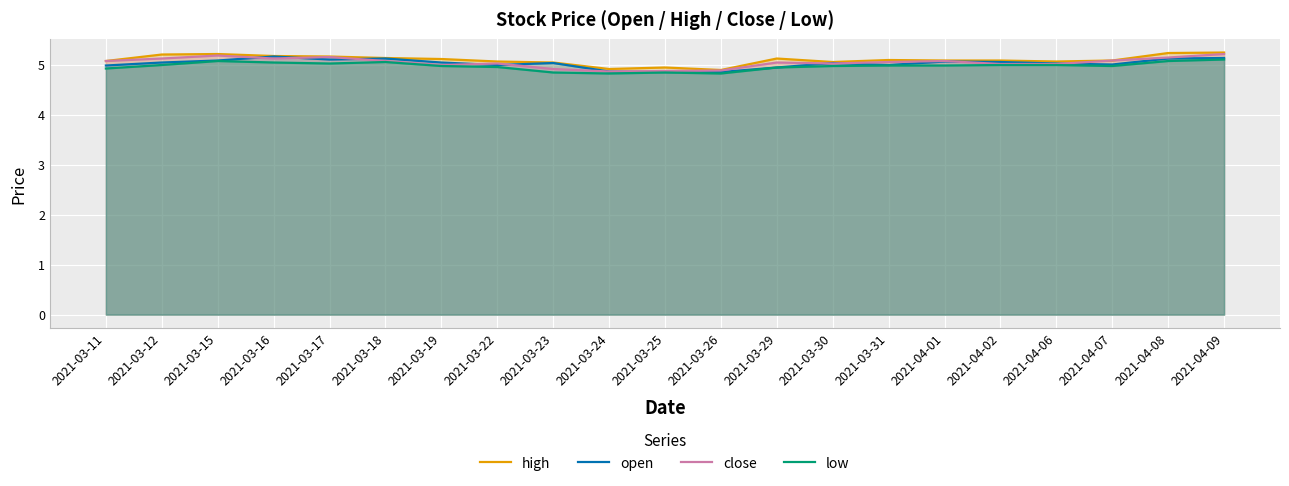

Reading left to right, what are all the values shown in this chart?

high: 2021-03-11=5.1	2021-03-12=5.2	2021-03-15=5.2	2021-03-16=5.2	2021-03-17=5.2	2021-03-18=5.1	2021-03-19=5.1	2021-03-22=5.1	2021-03-23=5.0	2021-03-24=4.9	2021-03-25=5.0	2021-03-26=4.9	2021-03-29=5.1	2021-03-30=5.1	2021-03-31=5.1	2021-04-01=5.1	2021-04-02=5.1	2021-04-06=5.1	2021-04-07=5.1	2021-04-08=5.2	2021-04-09=5.2
open: 2021-03-11=5.0	2021-03-12=5.0	2021-03-15=5.1	2021-03-16=5.2	2021-03-17=5.1	2021-03-18=5.1	2021-03-19=5.0	2021-03-22=5.0	2021-03-23=5.0	2021-03-24=4.9	2021-03-25=4.9	2021-03-26=4.9	2021-03-29=5.0	2021-03-30=5.0	2021-03-31=5.0	2021-04-01=5.1	2021-04-02=5.1	2021-04-06=5.0	2021-04-07=5.0	2021-04-08=5.1	2021-04-09=5.1
close: 2021-03-11=5.1	2021-03-12=5.1	2021-03-15=5.2	2021-03-16=5.1	2021-03-17=5.2	2021-03-18=5.1	2021-03-19=5.0	2021-03-22=5.0	2021-03-23=4.9	2021-03-24=4.9	2021-03-25=4.9	2021-03-26=4.9	2021-03-29=5.0	2021-03-30=5.0	2021-03-31=5.1	2021-04-01=5.1	2021-04-02=5.0	2021-04-06=5.0	2021-04-07=5.1	2021-04-08=5.2	2021-04-09=5.2
low: 2021-03-11=4.9	2021-03-12=5.0	2021-03-15=5.1	2021-03-16=5.0	2021-03-17=5.0	2021-03-18=5.1	2021-03-19=5.0	2021-03-22=5.0	2021-03-23=4.8	2021-03-24=4.8	2021-03-25=4.8	2021-03-26=4.8	2021-03-29=5.0	2021-03-30=5.0	2021-03-31=5.0	2021-04-01=5.0	2021-04-02=5.0	2021-04-06=5.0	2021-04-07=5.0	2021-04-08=5.1	2021-04-09=5.1